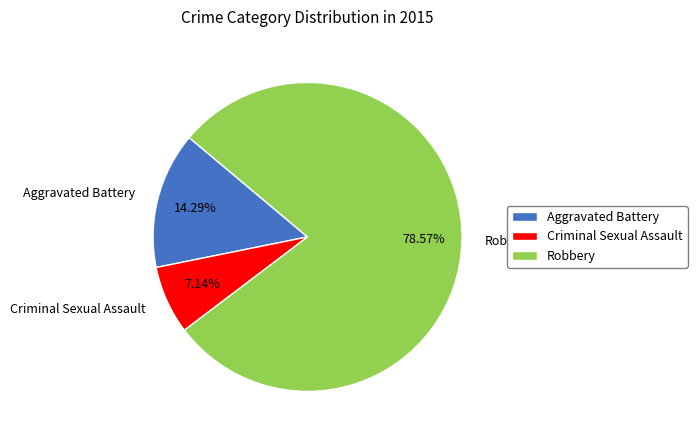

Rank the categories by value from lowest to highest.

Criminal Sexual Assault, Aggravated Battery, Robbery